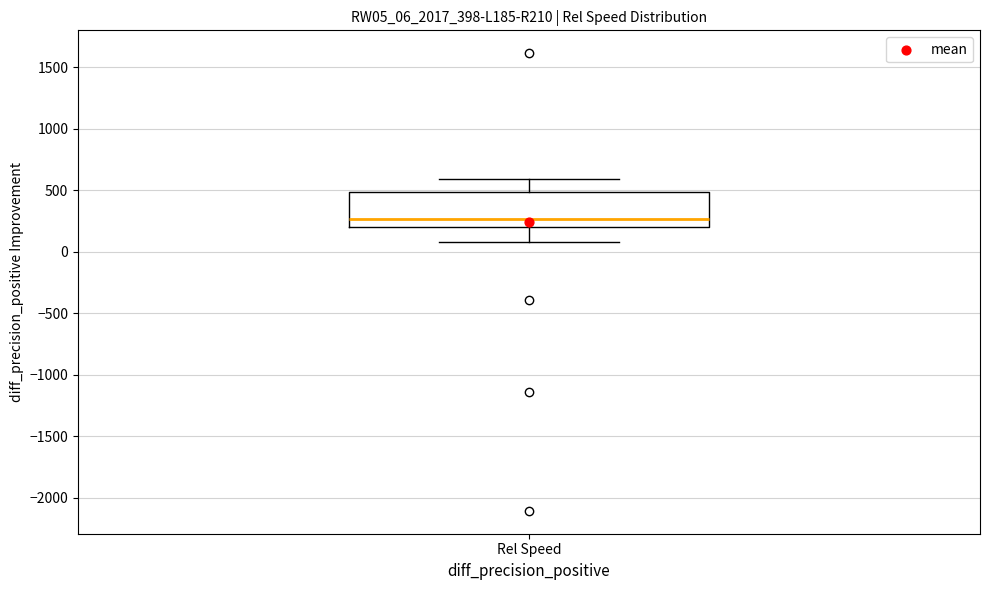

Read this box plot against the y-axis: the position of the median line, the range covered by the box, and the ends of both whiskers. The values are not printed on the chart, so give them approximately, as read against the axis.

median 250, box 200 to 500, whiskers 100 to 600